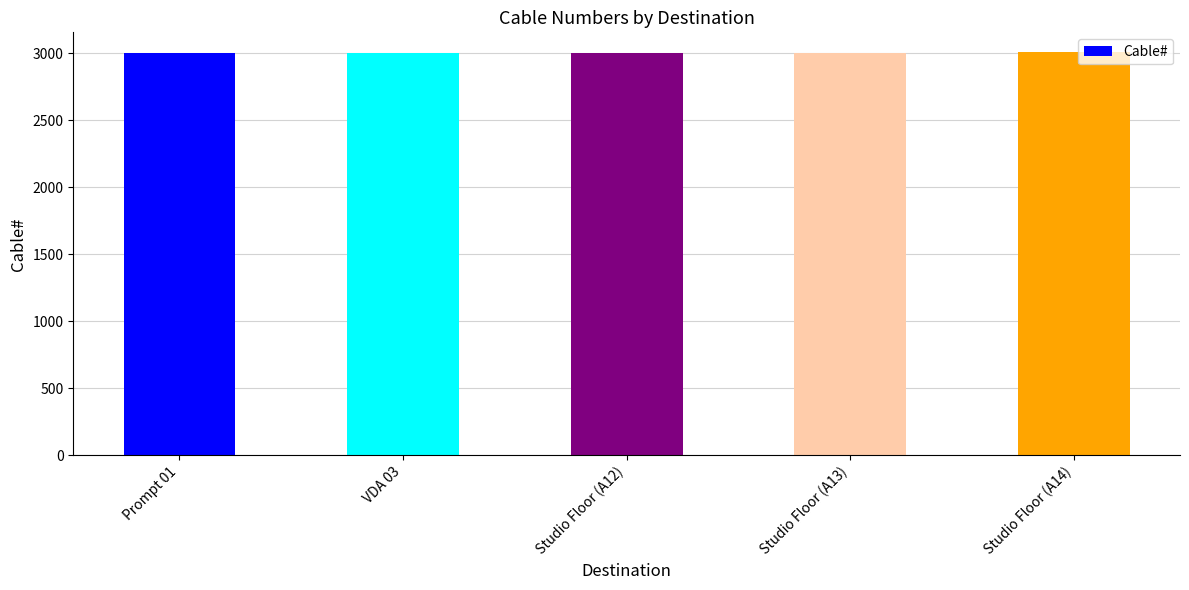

How many values are between 3001 and 3003?

3